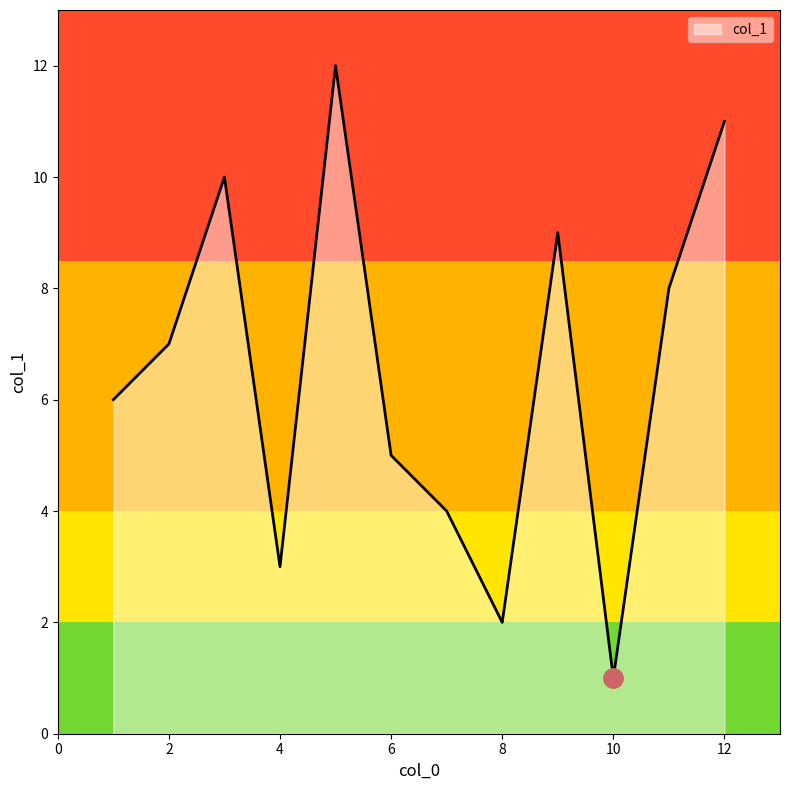

How many distinct data groups are displayed?

1